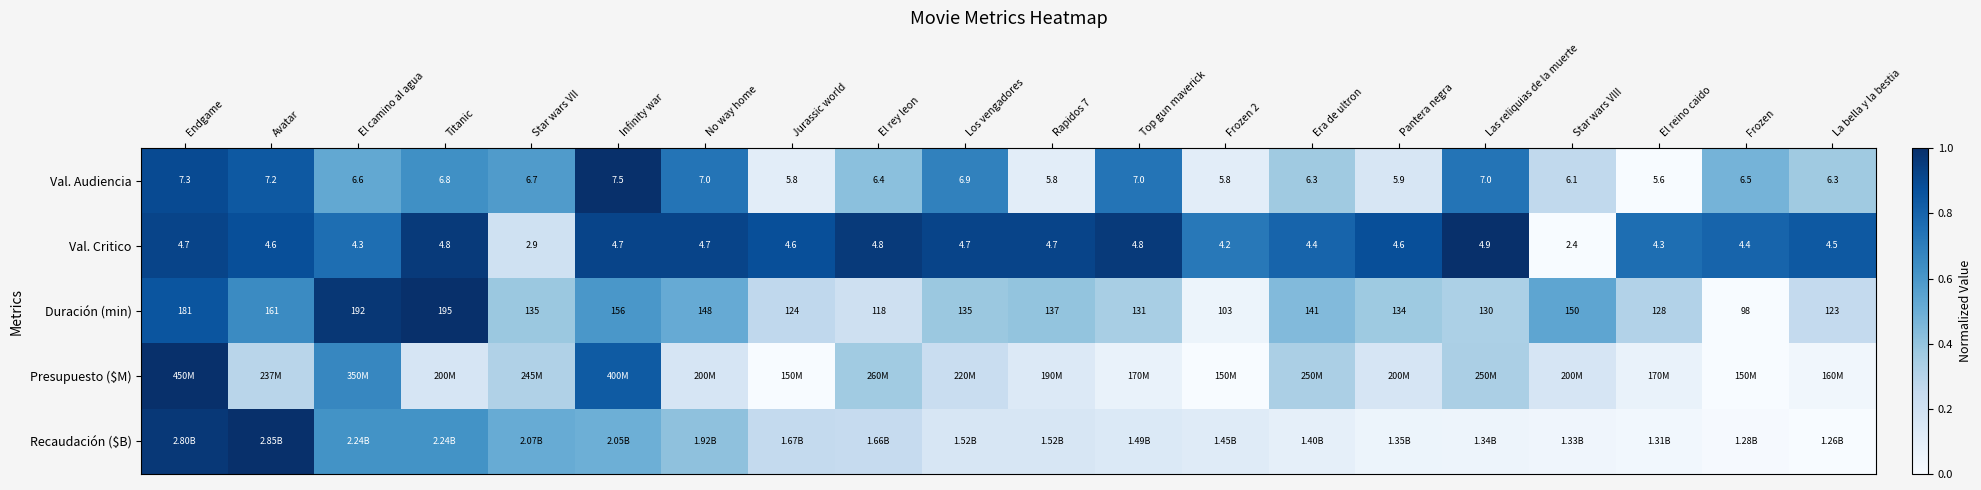

Which has a higher value, Jurassic world or Frozen?

Frozen